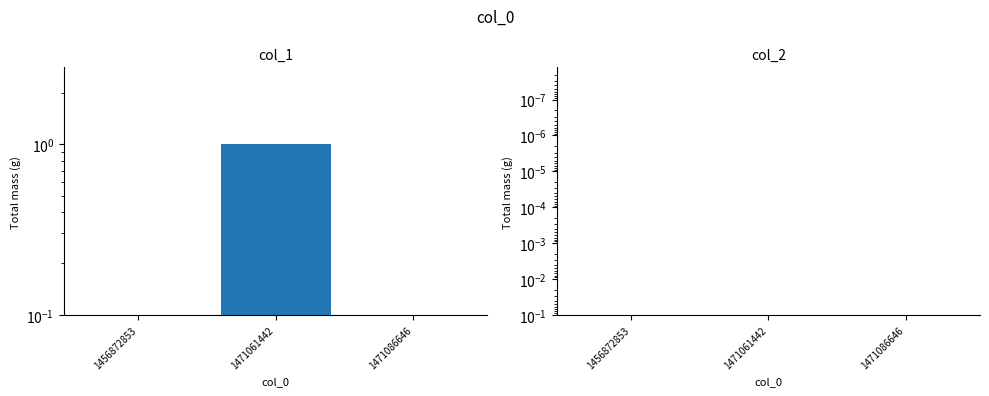

Which series changed the most between 1456872853 and 1471061442?

col_1